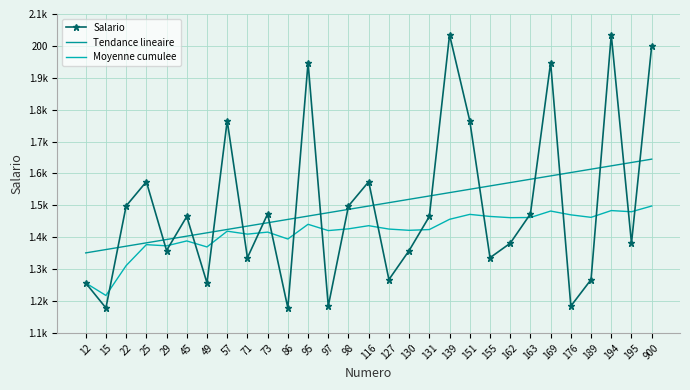

After their last crossing, which series has the higher values: Moyenne cumulee or Salario?

Salario